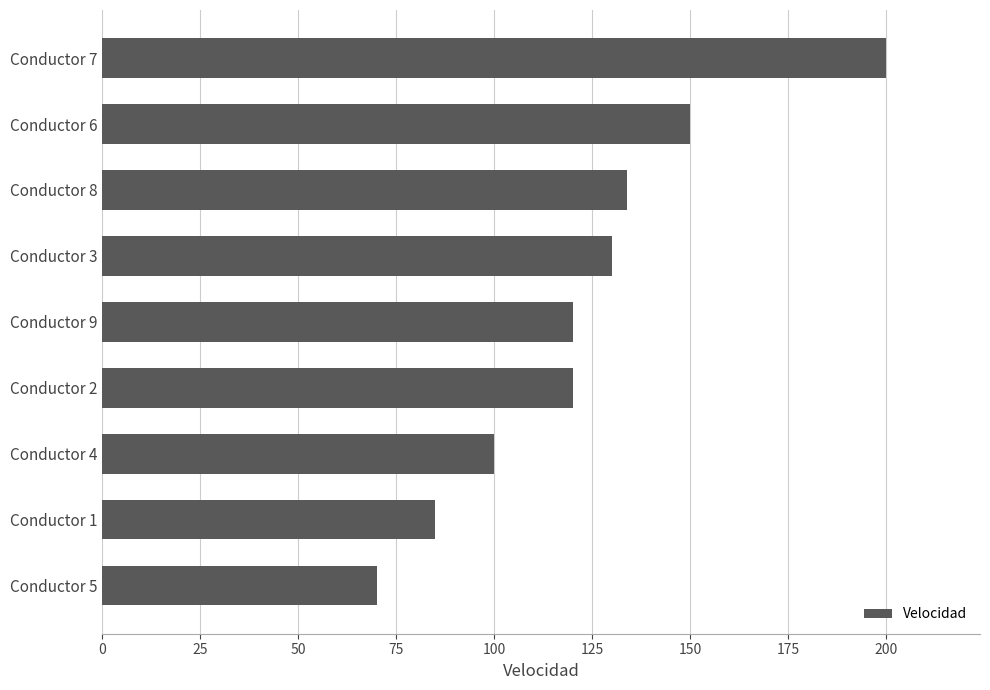

What is the sum of the values at Conductor 4 and Conductor 1?

185